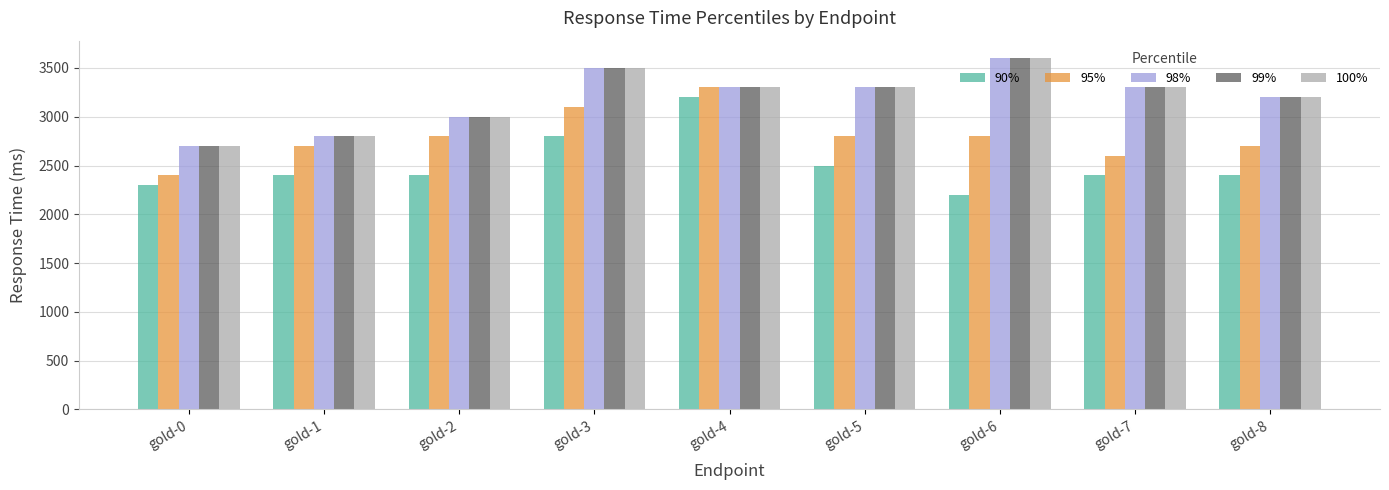

What is the maximum value for 98%?

3600